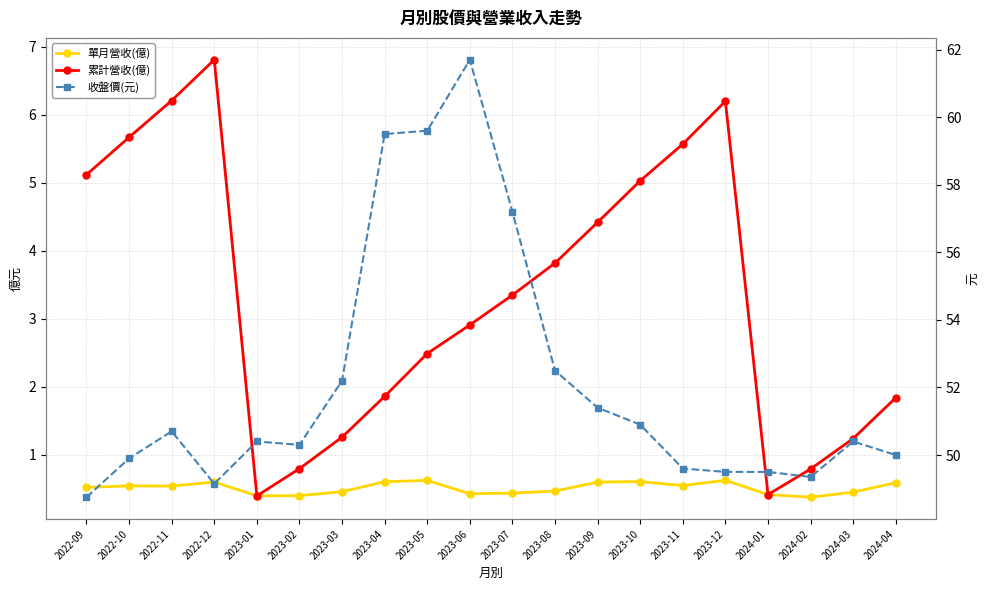

What is the difference between the maximum and second lowest values in the 累計營收(億) series?

6.4